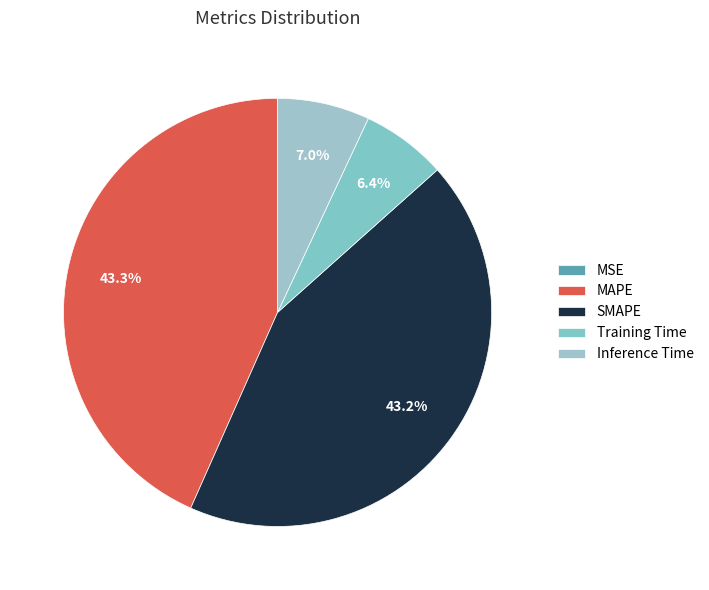

What is the change in value from MSE to SMAPE?

+0.5